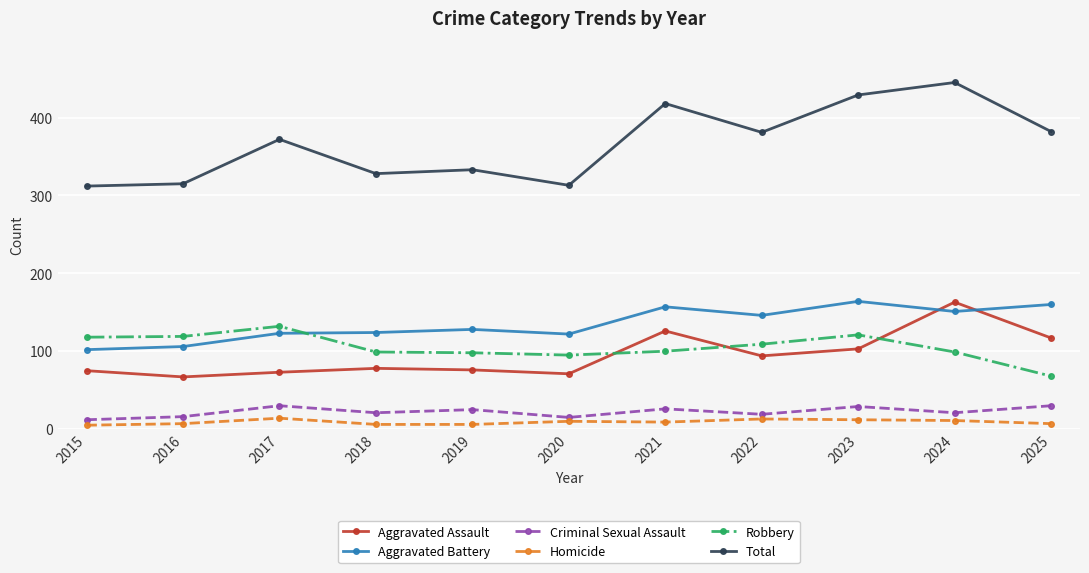

What is the value of the Aggravated Battery point at the 7th from the left?

157